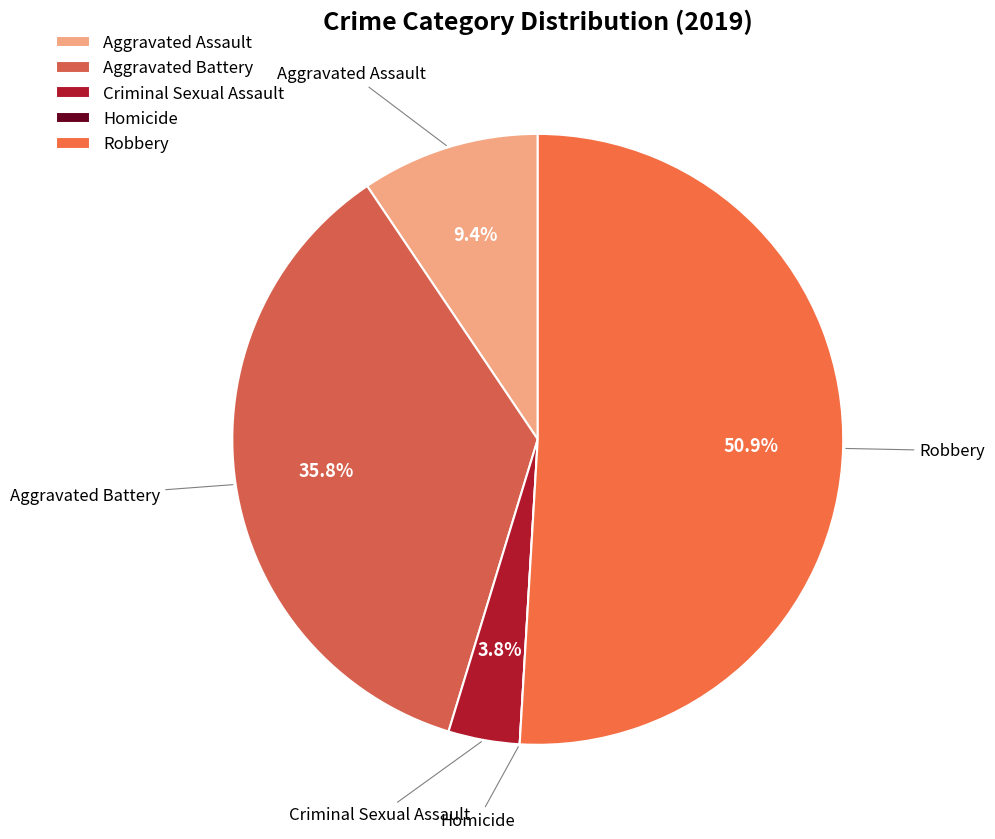

To the nearest percent, what portion does Criminal Sexual Assault represent?

4%